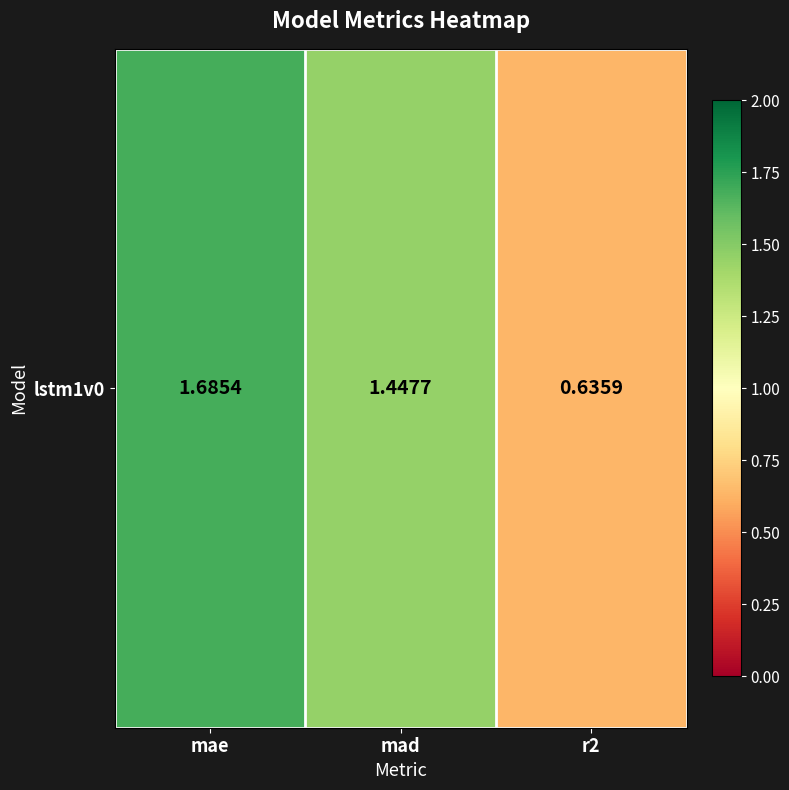

At which category does the chart reach its peak across all series?

mae